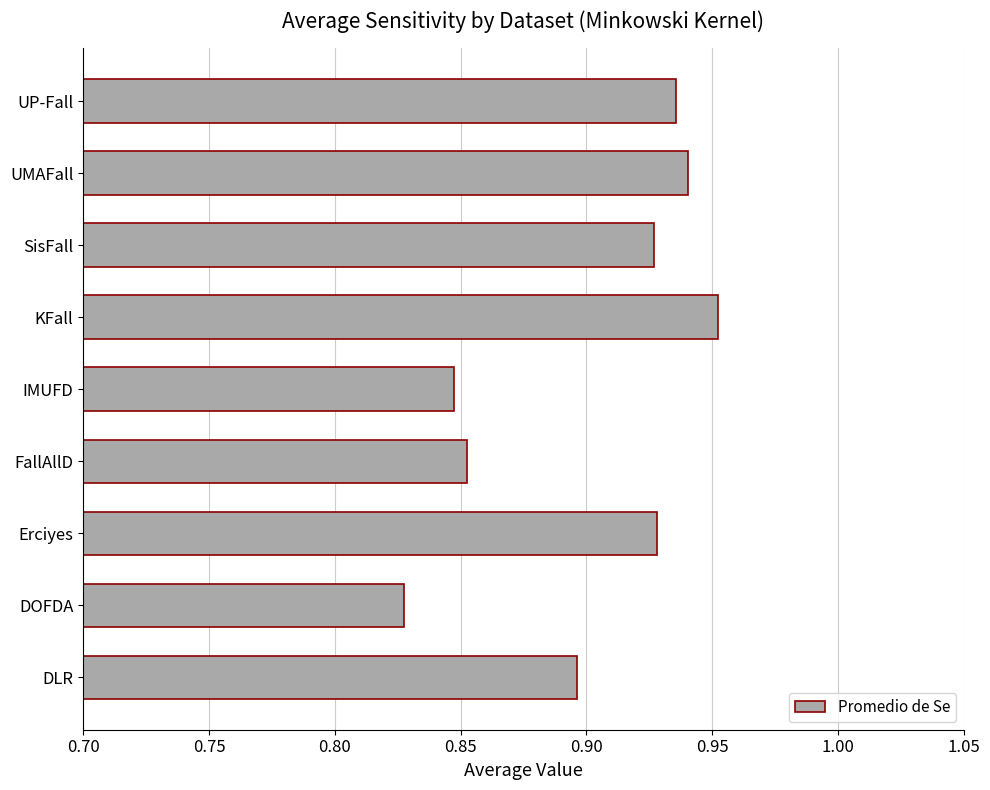

Which category has the lowest value across all series?

DOFDA